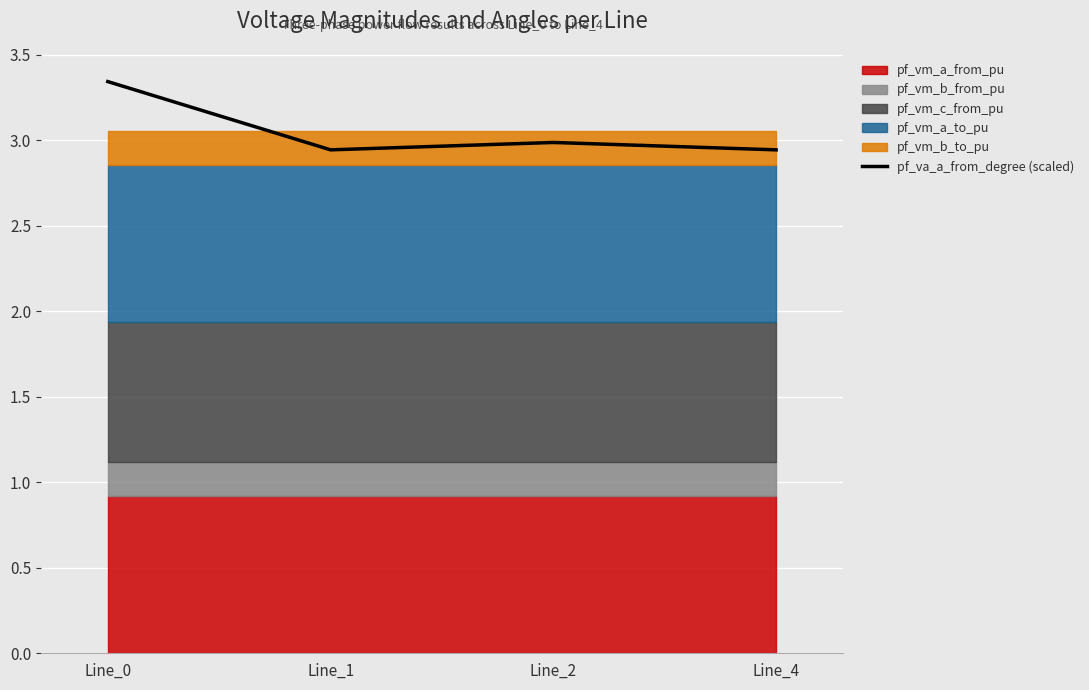

What is the average value?

3.1